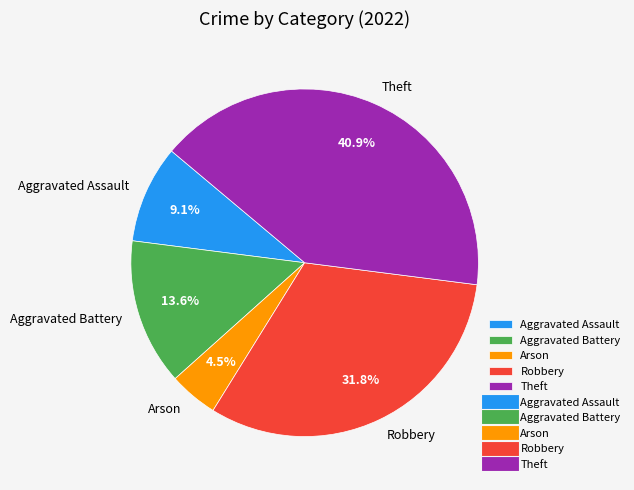

What is the smallest slice in the pie chart?

Arson